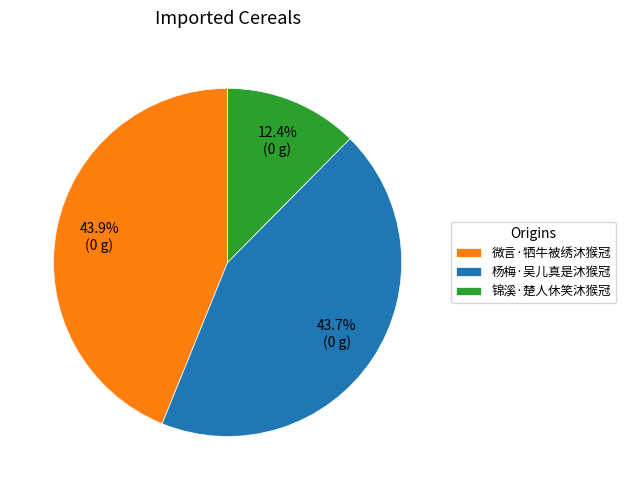

Is there any slice that represents more than half of the pie?

No